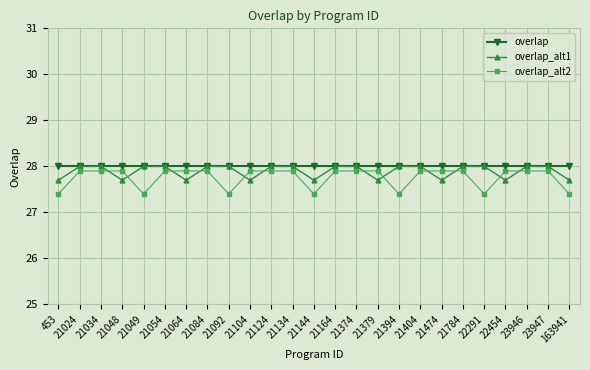

The value of overlap_alt1 at 21092 is 40.2. True or false?

False